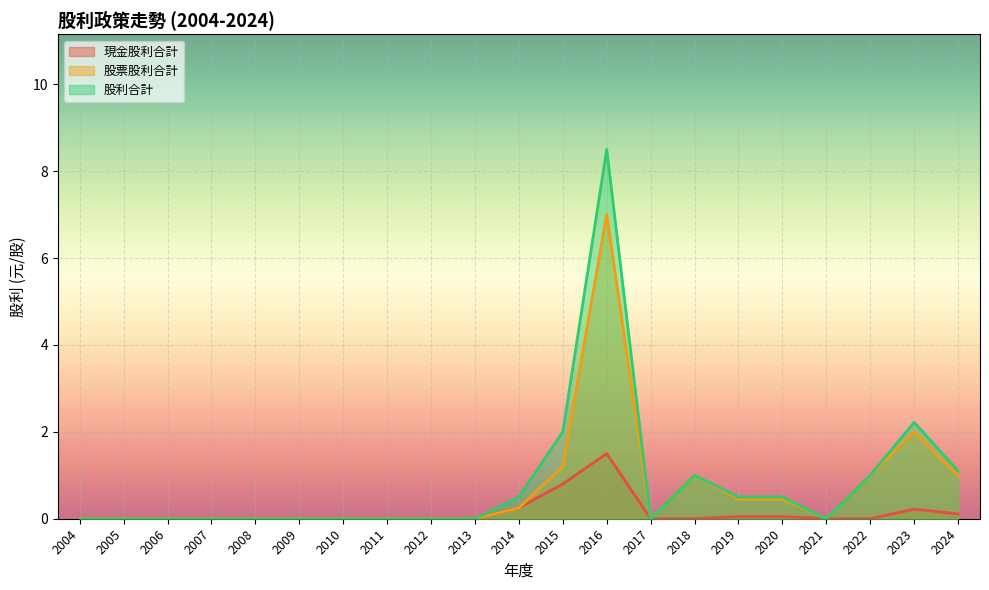

At how many categories does at least one series exceed 3?

1